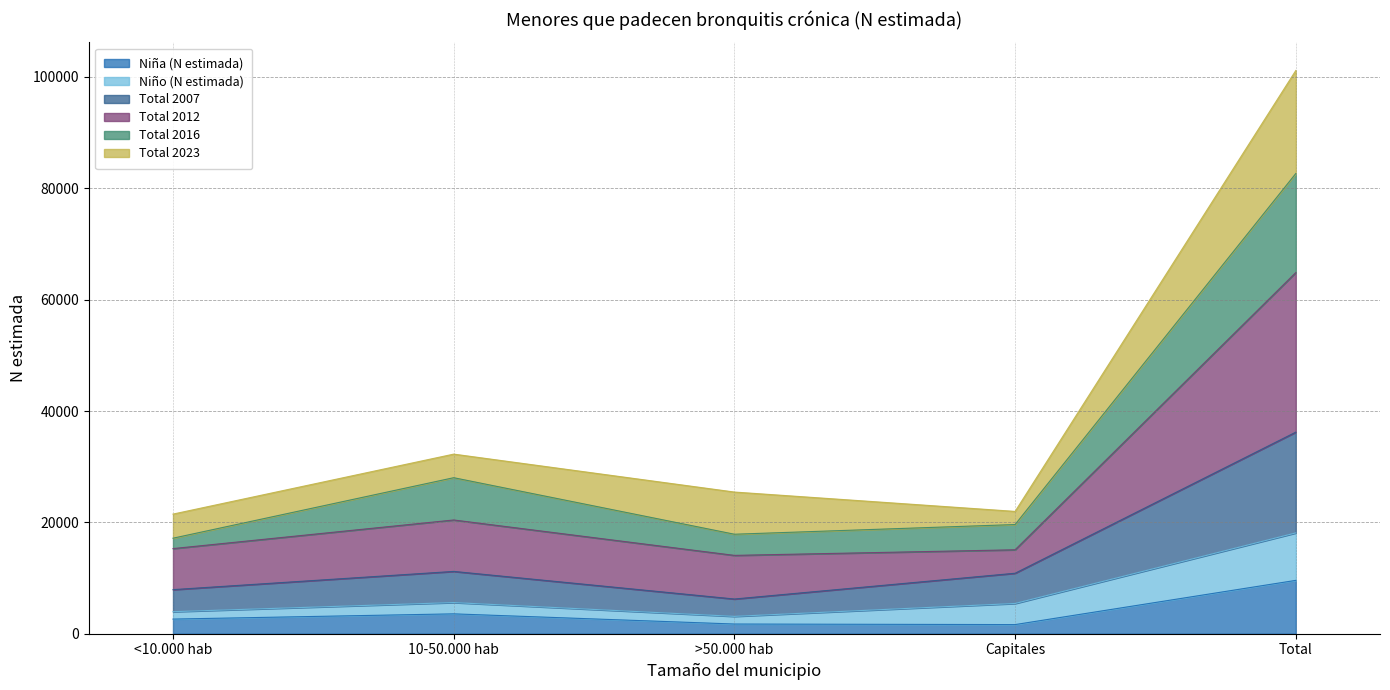

At which label does Niña (N estimada) reach its peak?

Total